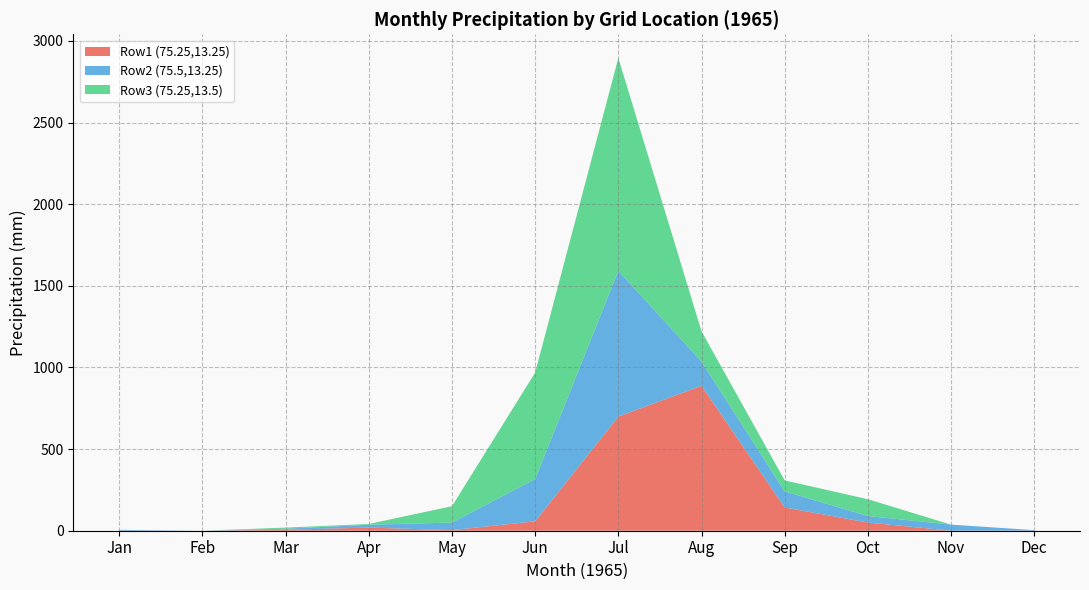

At which category is the sum across all series the highest?

Jul